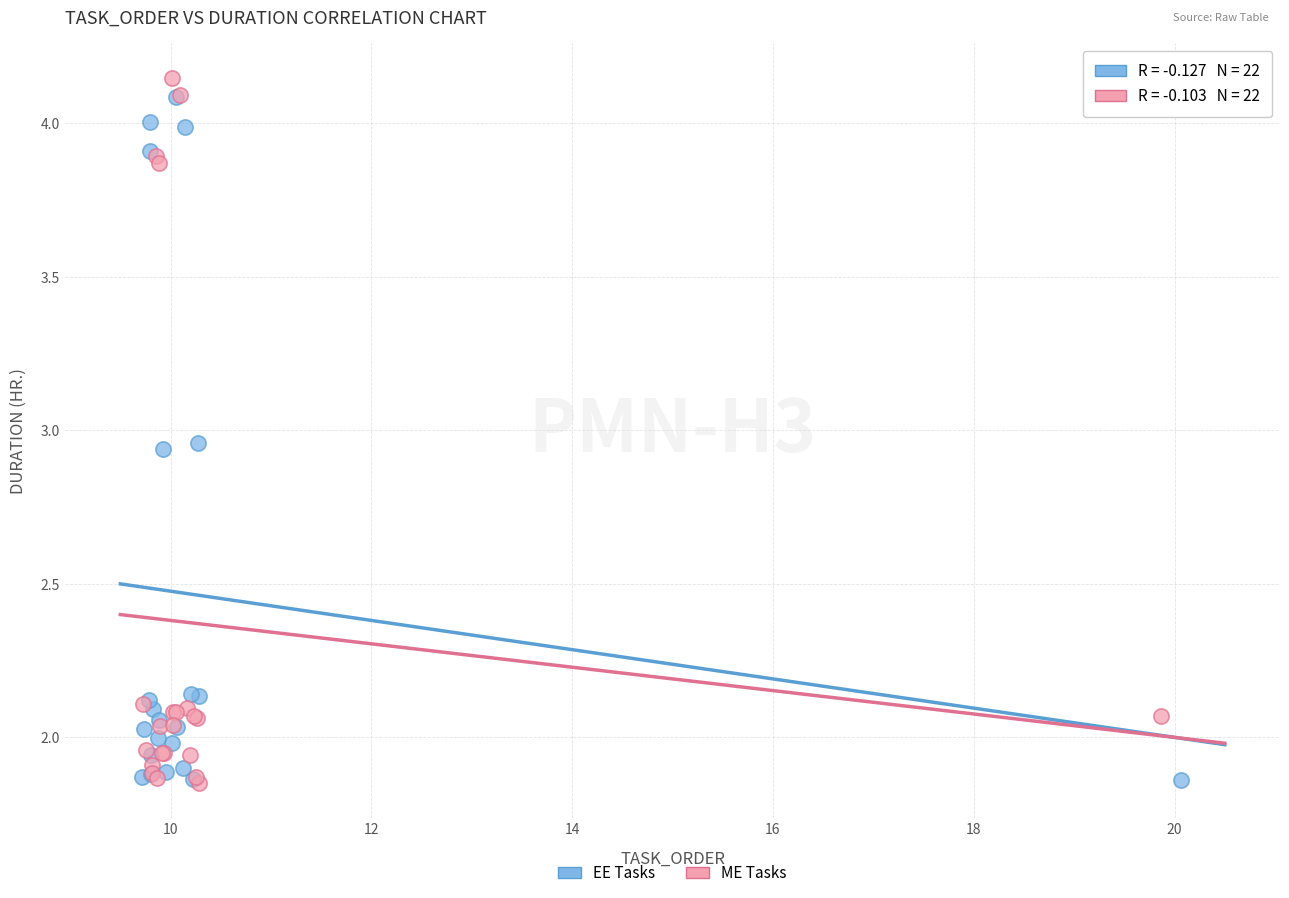

Which series has the widest spread of Y values?

ME Tasks